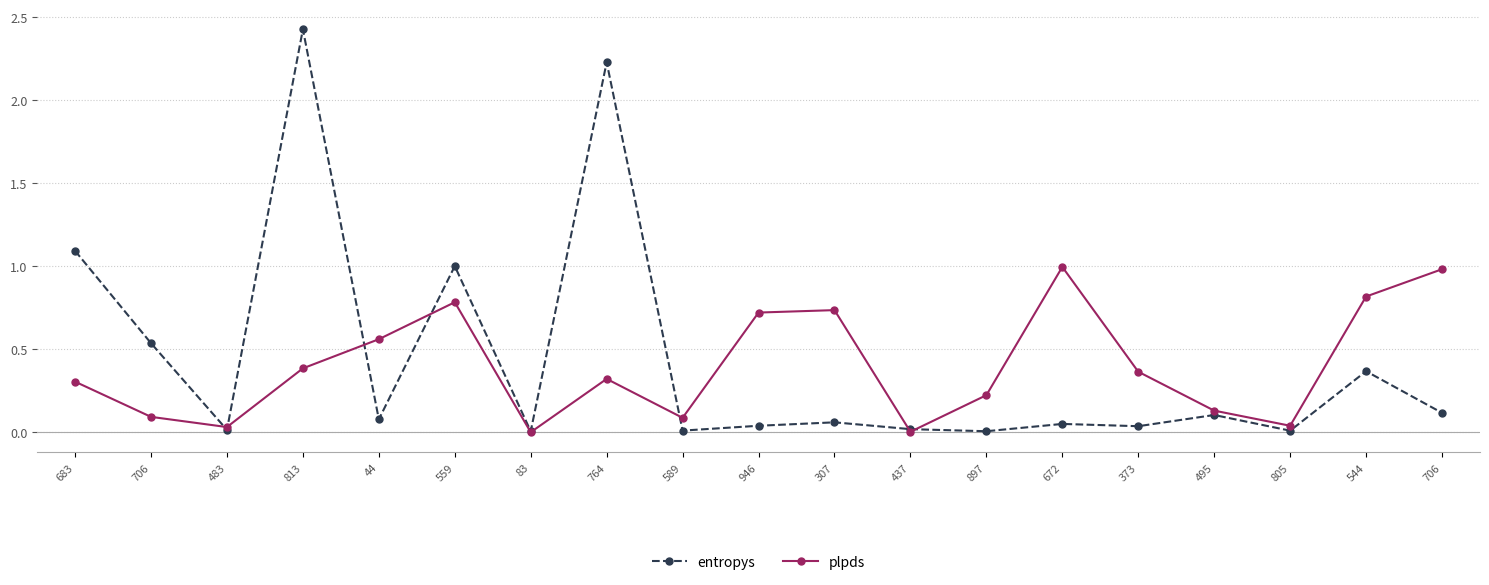

How many categories are shown in the chart?

19